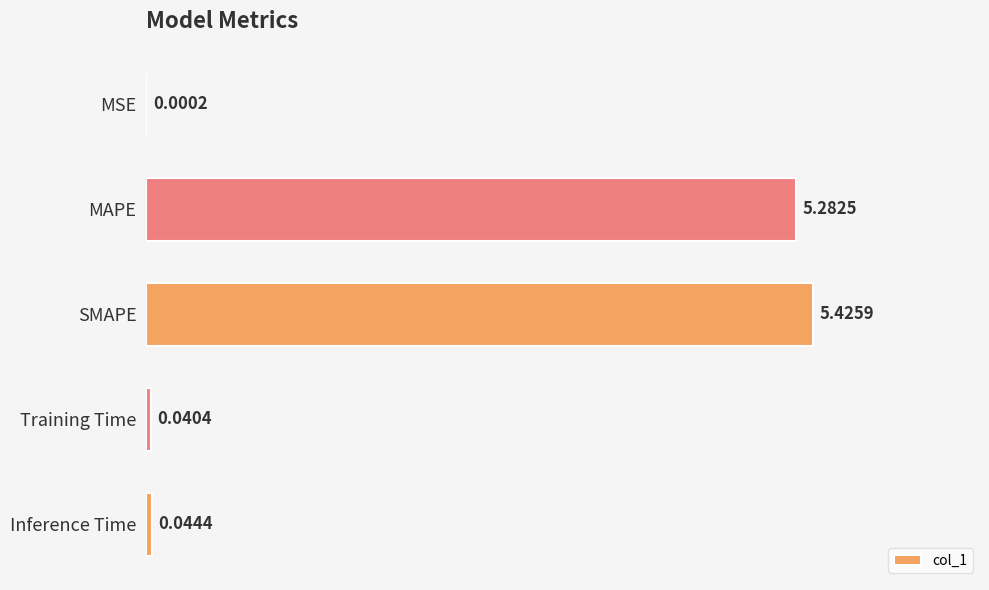

Count the number of categories in the chart.

5